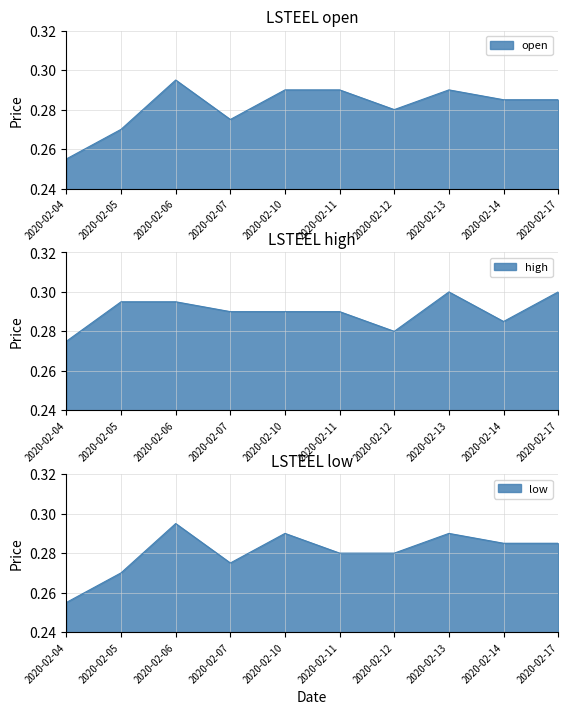

Reading right to left, list all the values displayed in this chart.

open: 0.3	0.3	0.3	0.3	0.3	0.3	0.3	0.3	0.3	0.3
high: 0.3	0.3	0.3	0.3	0.3	0.3	0.3	0.3	0.3	0.3
low: 0.3	0.3	0.3	0.3	0.3	0.3	0.3	0.3	0.3	0.3